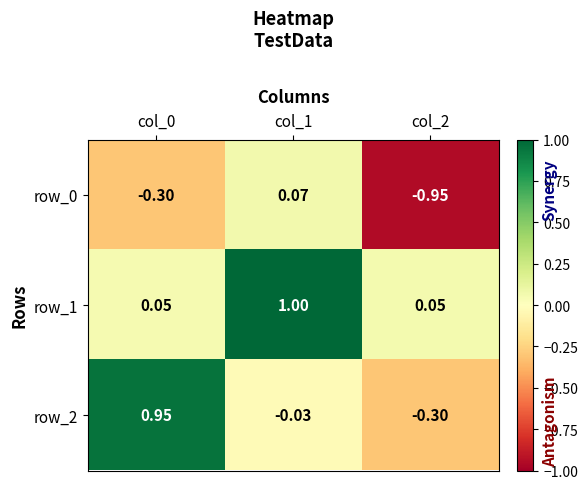

How many values in row_2 are below zero?

2